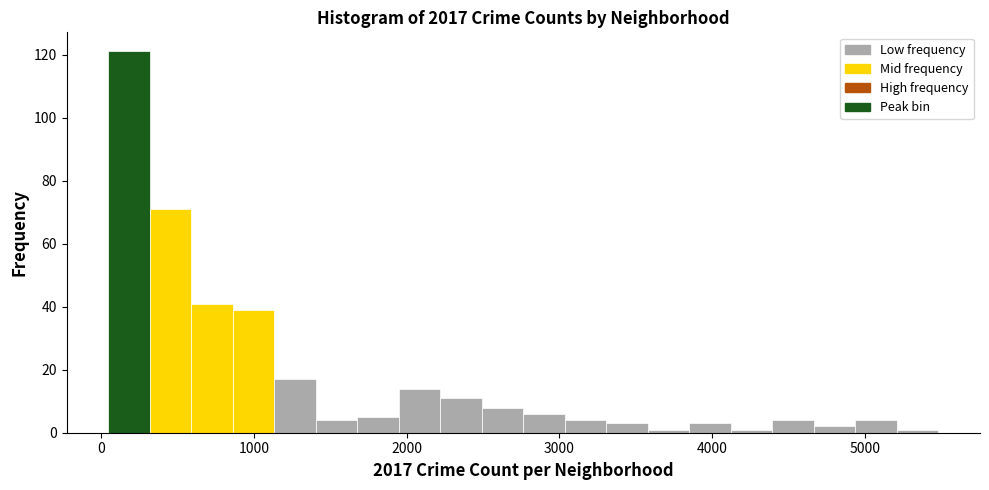

Read against the x-axis, roughly where is the centre of the tallest bar?

200